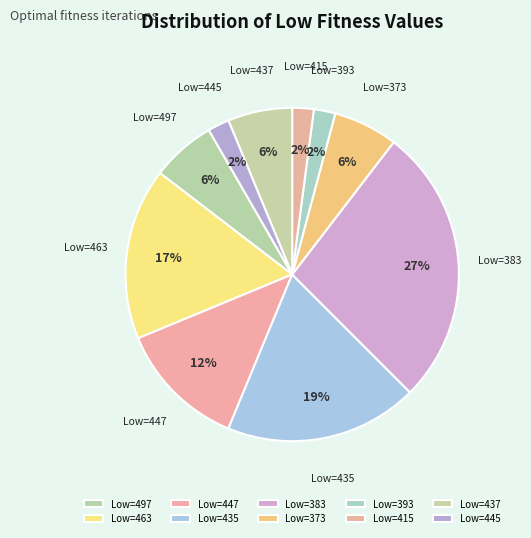

Which has a higher value, Low=463 or Low=415?

Low=463